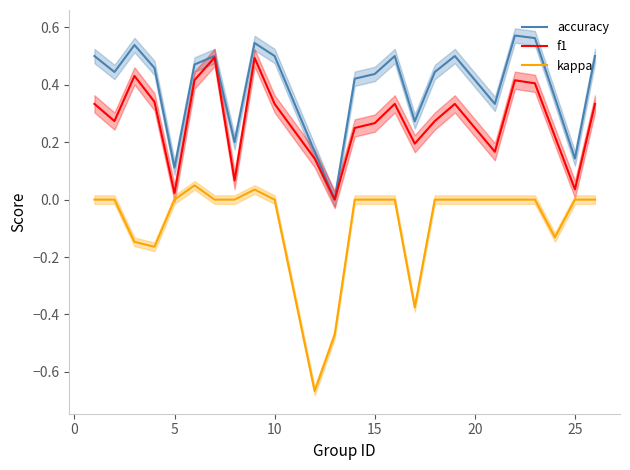

True or false: accuracy and kappa cross at least once.

False